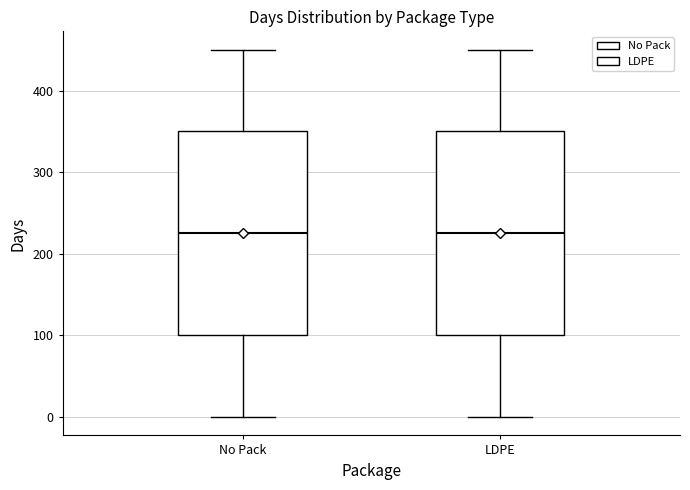

Where is the upper edge of the box for LDPE on the y-axis? The values are not printed on the chart, so give them approximately, as read against the axis.

350